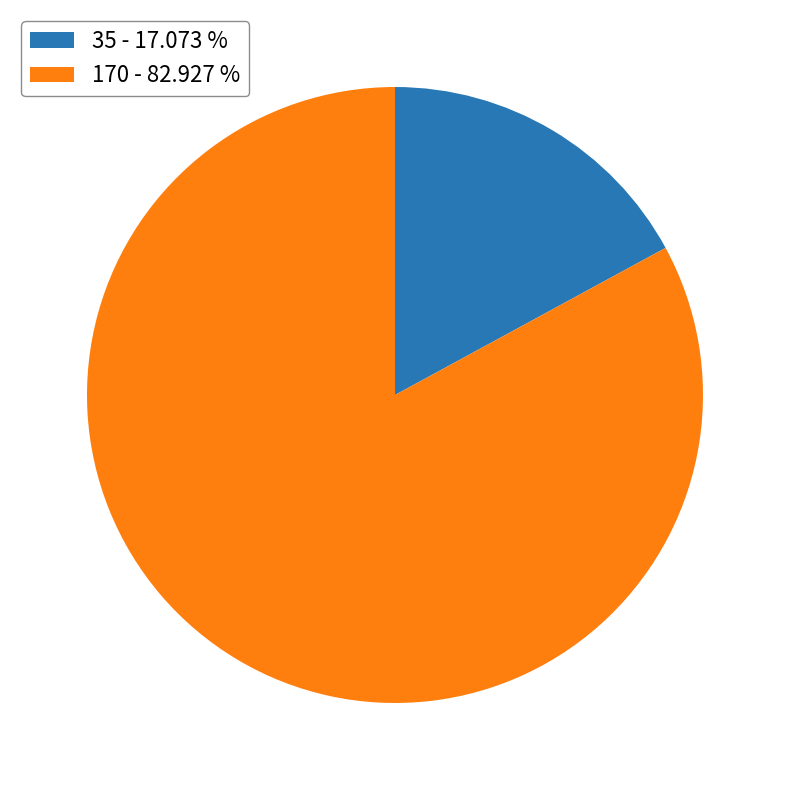

What is the ratio of the value at 35 to the value at 170?

0.2